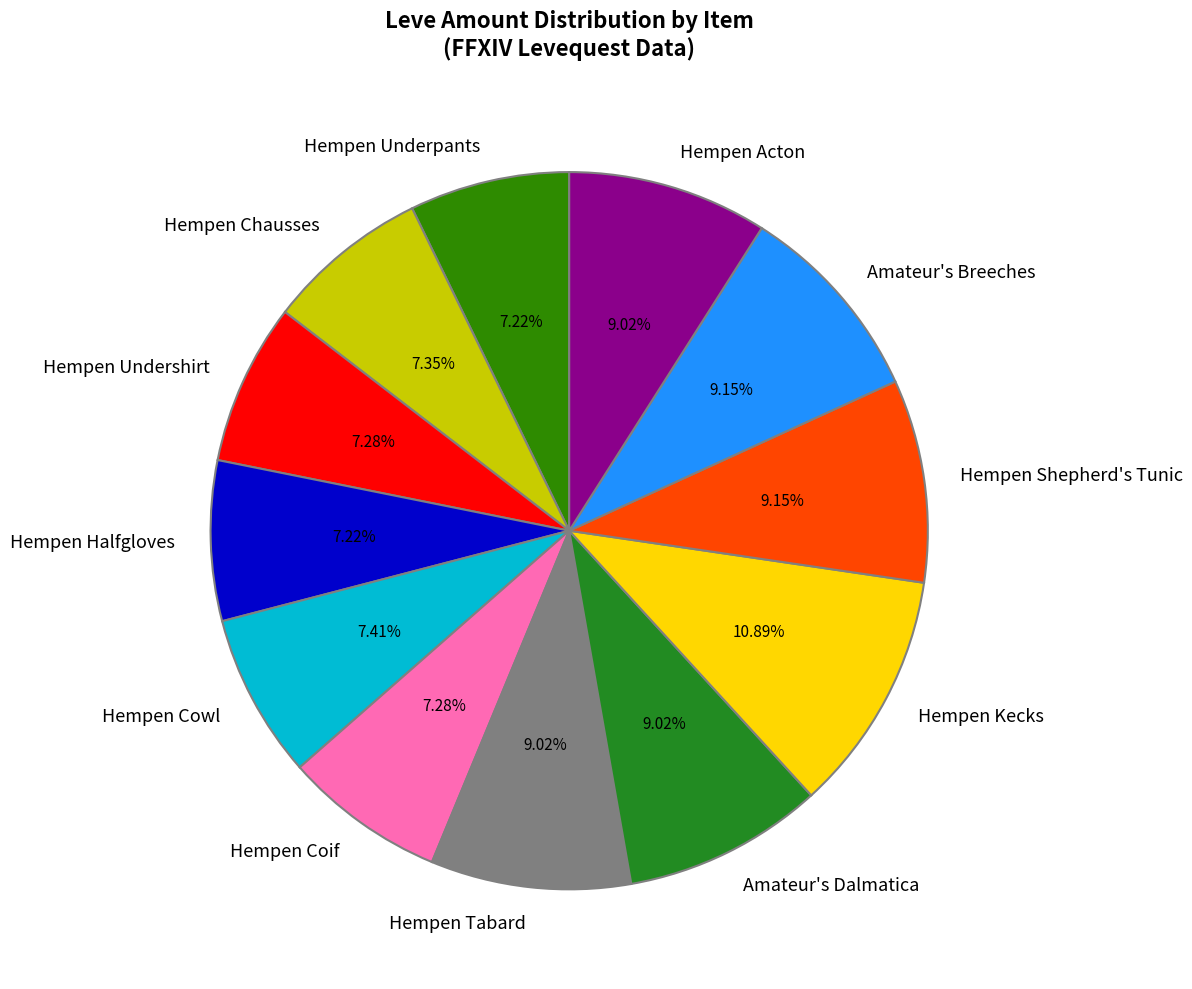

To the nearest percent, what percentage of the pie is Hempen Chausses?

7%